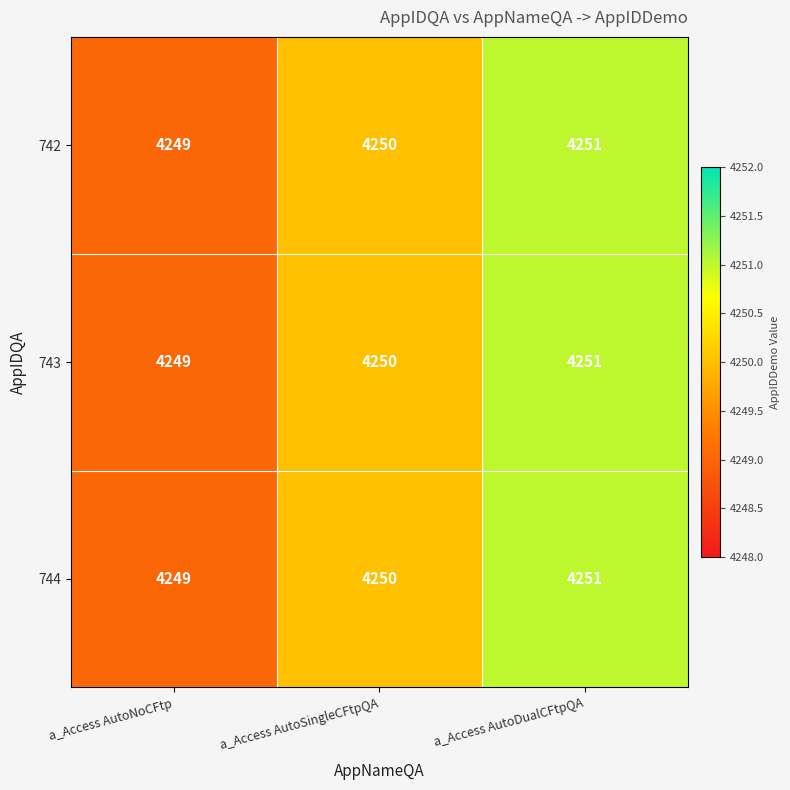

The value of 744 at a_Access AutoSingleCFtpQA is 1943. True or false?

False